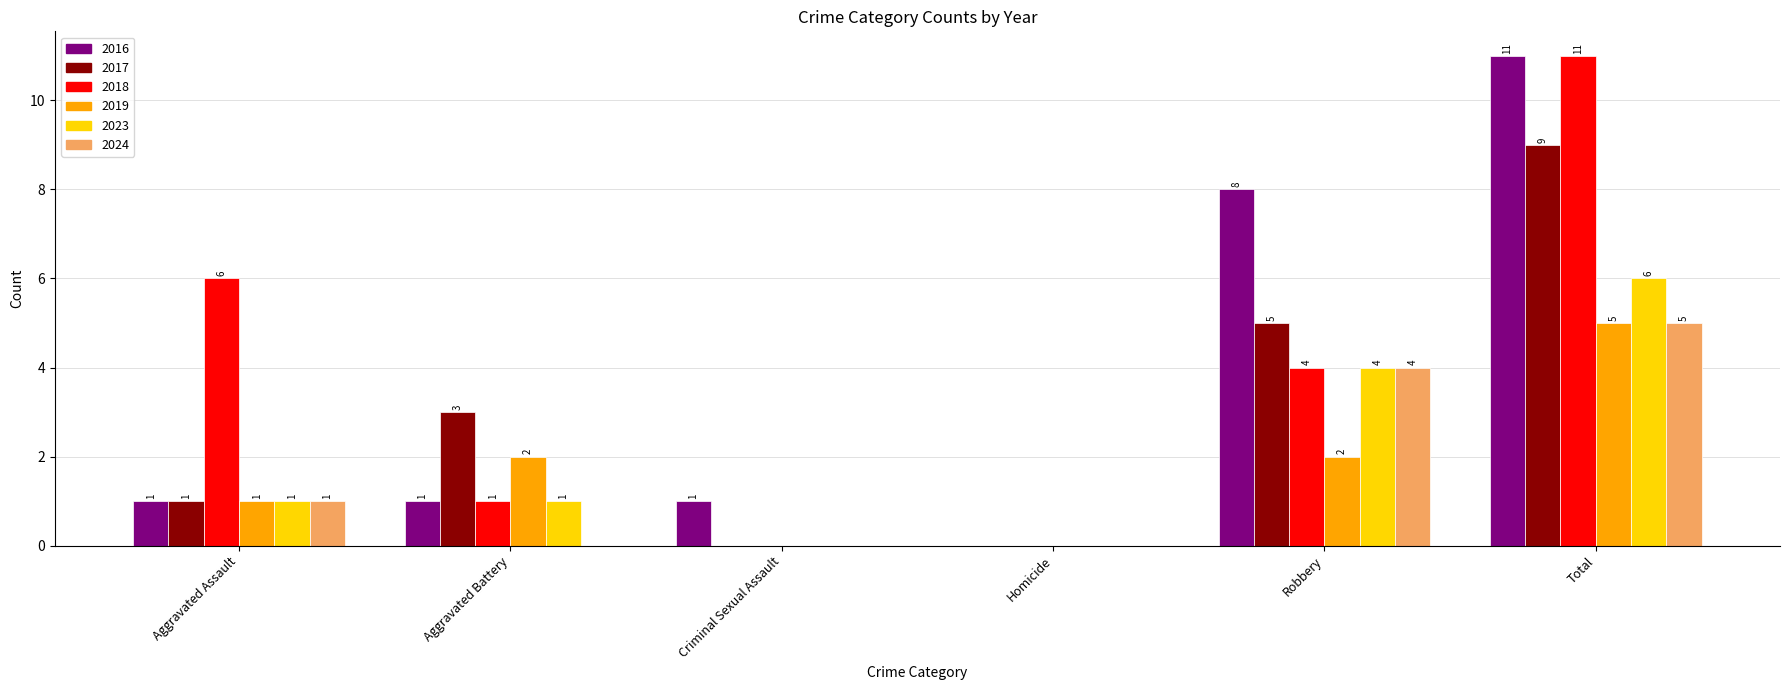

Is the value of 2018 at Aggravated Battery greater than the value of 2023 at Homicide?

Yes